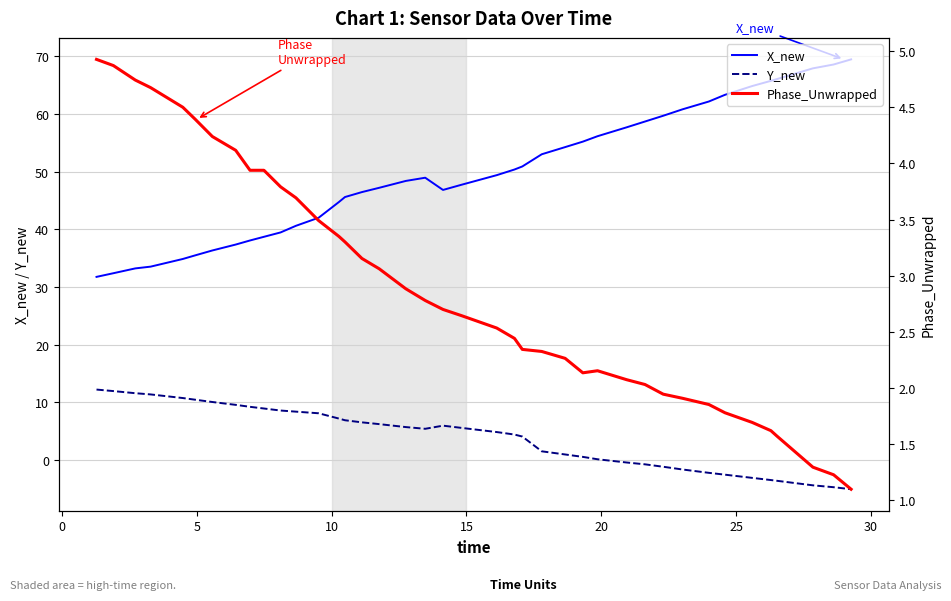

What is the minimum value for X_new?

31.8